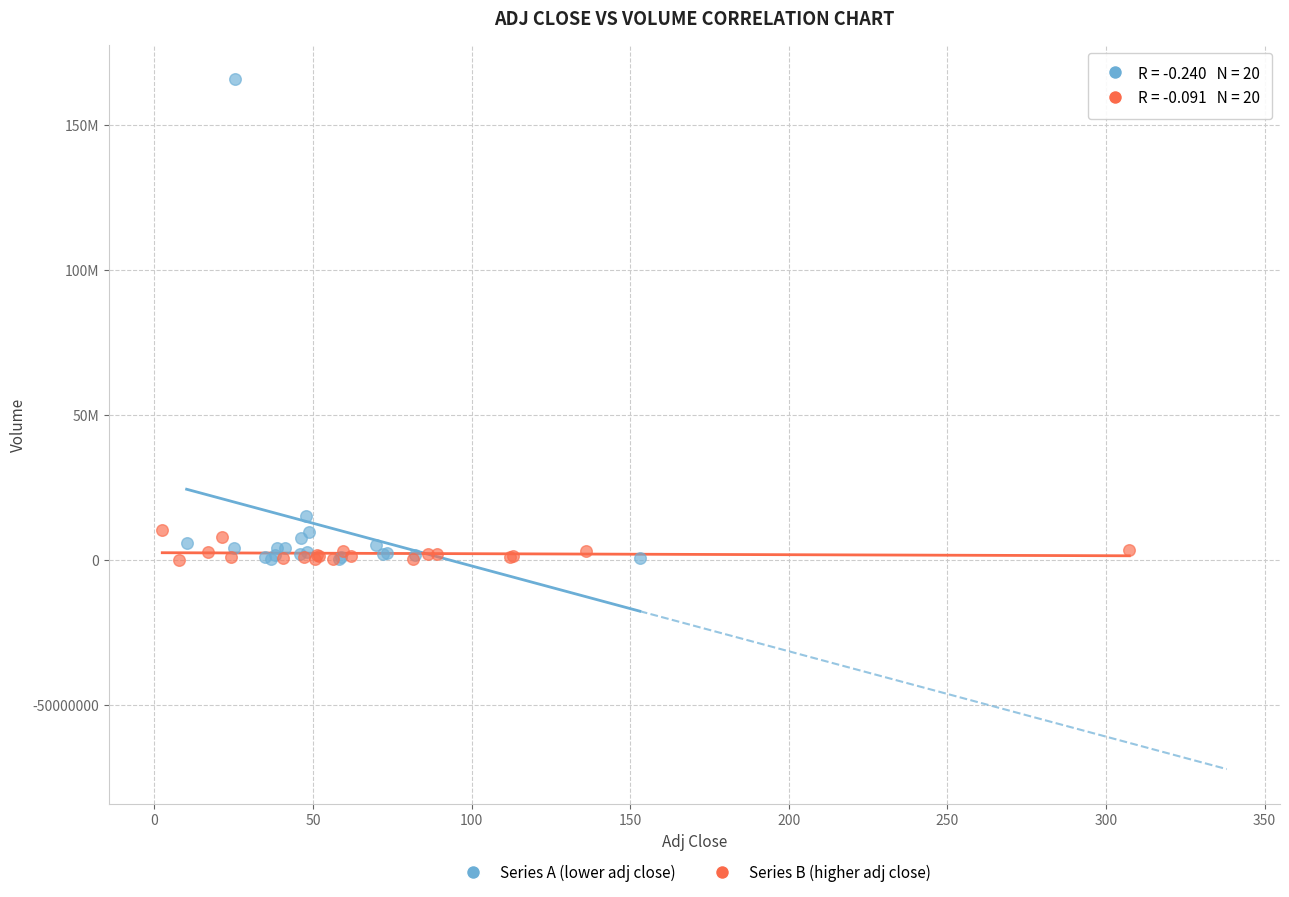

Which series has the largest Y range (max minus min)?

Series A (lower adj close)